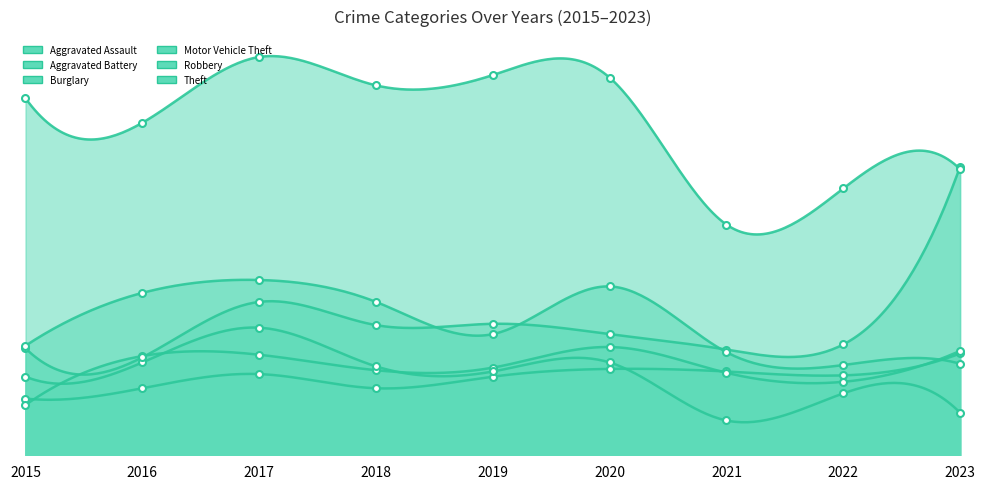

True or false: Aggravated Battery has a value of 57 at 2022.

True